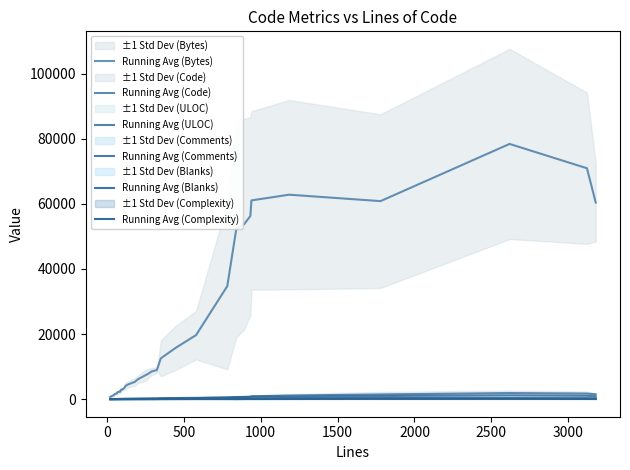

How many interior local valleys does the Running Avg (Complexity) series have?

5